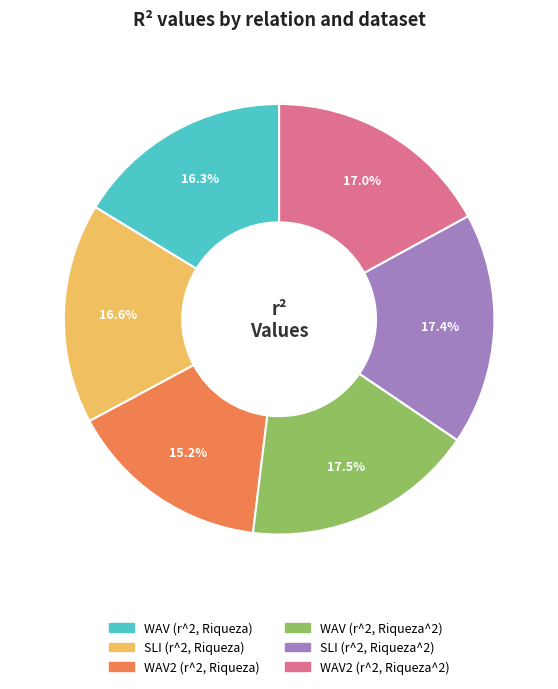

The WAV (r^2, Riqueza) slice represents 16% of the pie. True or false?

True